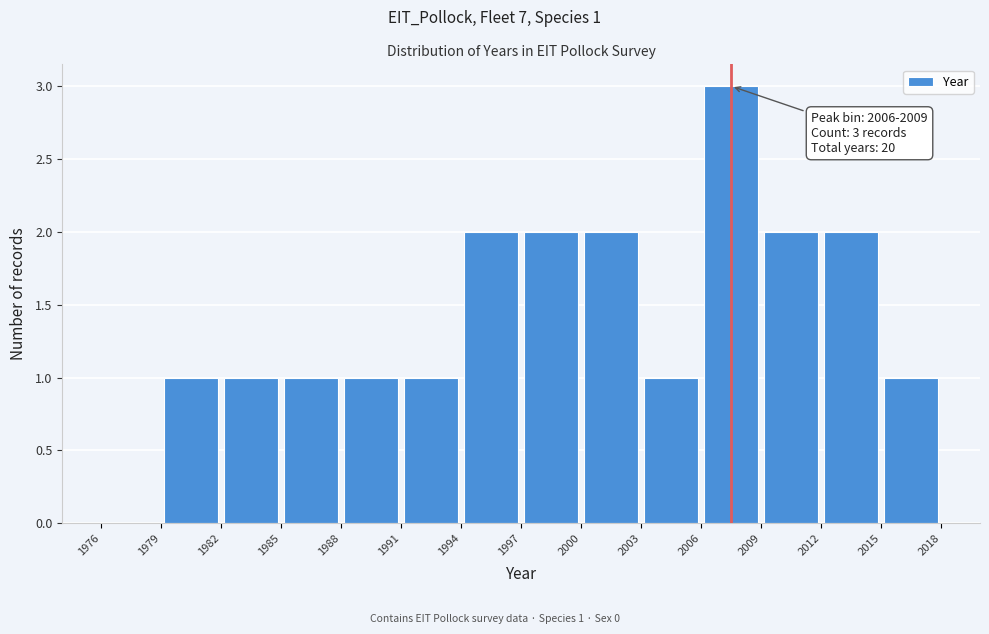

Which range on the x-axis has the tallest bar?

2006 to 2009